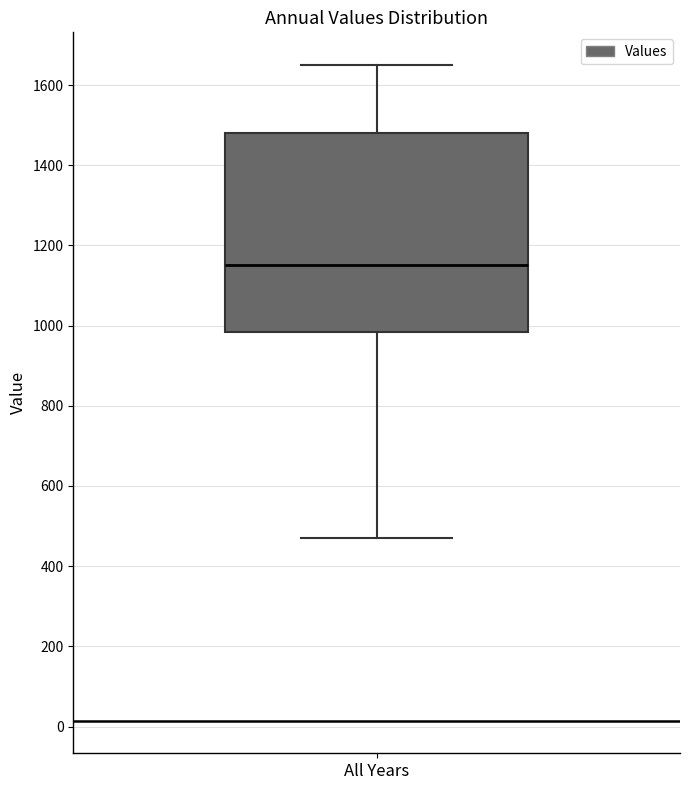

Read this box plot against the y-axis: the position of the median line, the range covered by the box, and the ends of both whiskers. The values are not printed on the chart, so give them approximately, as read against the axis.

median 1160, box 980 to 1480, whiskers 460 to 1640